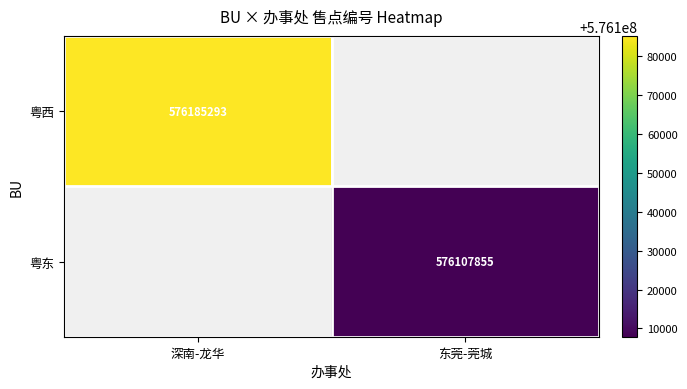

At how many categories does at least one series exceed 576148301?

1